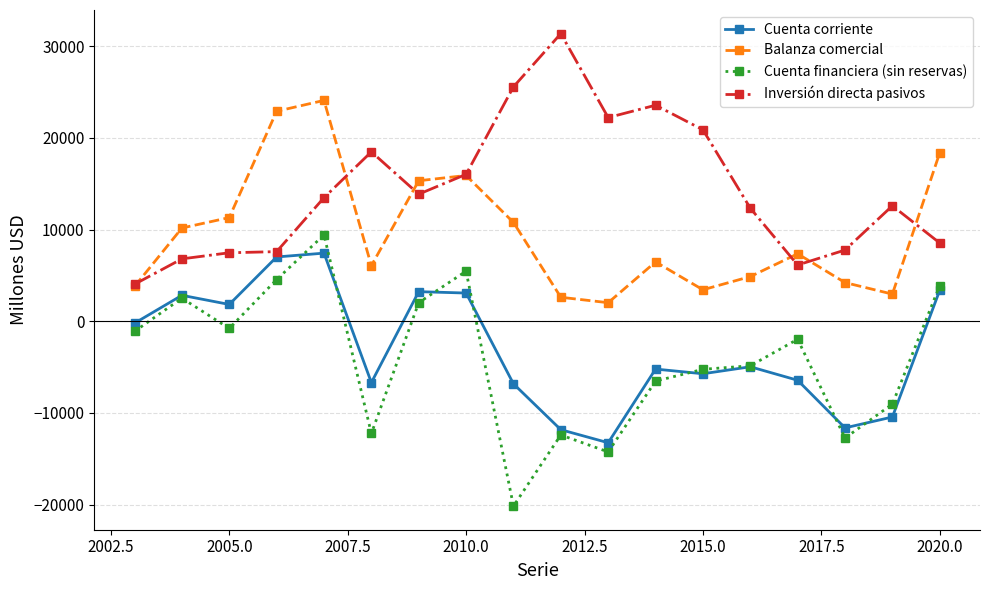

True or false: Cuenta financiera (sin reservas) has more than 0 points higher than both neighbors.

True